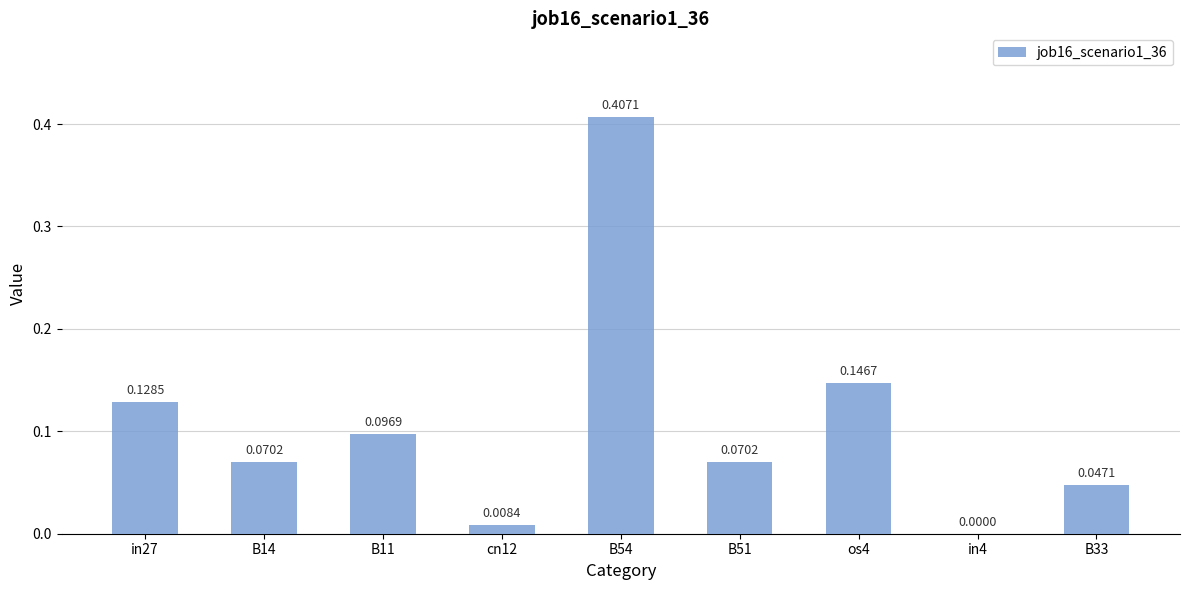

Which has a higher value, cn12 or B54?

B54